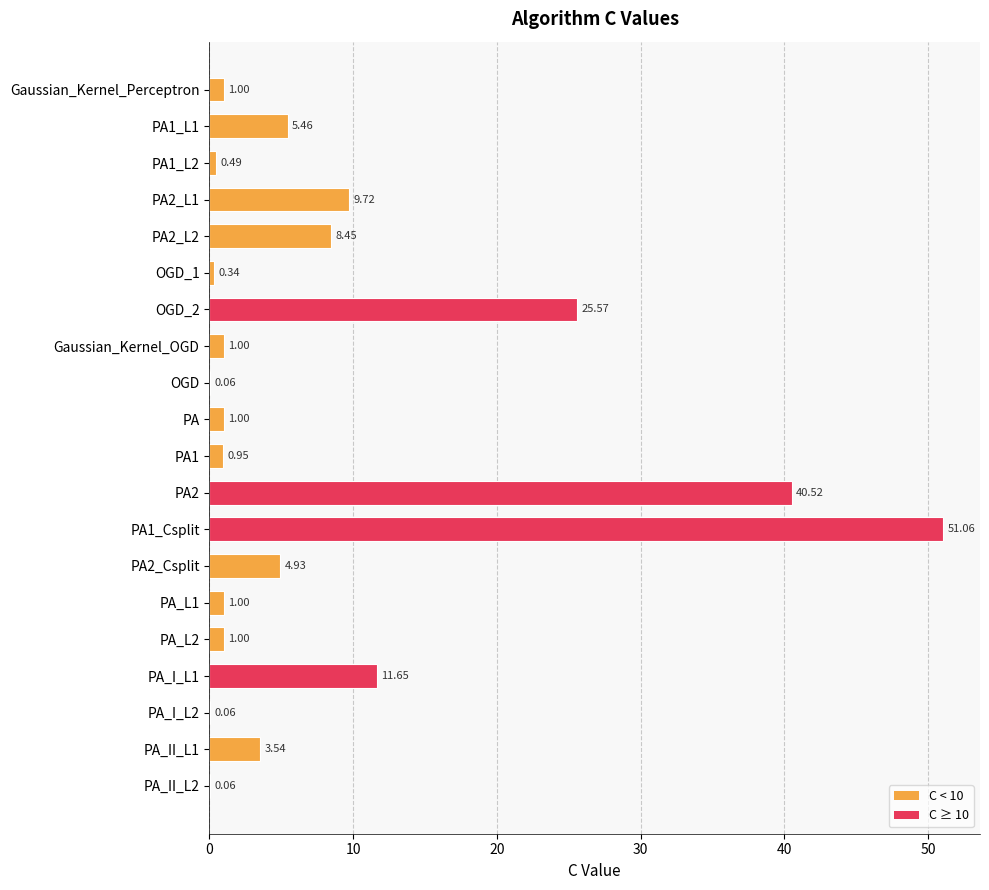

At which category does the chart reach its peak across all series?

PA1_Csplit